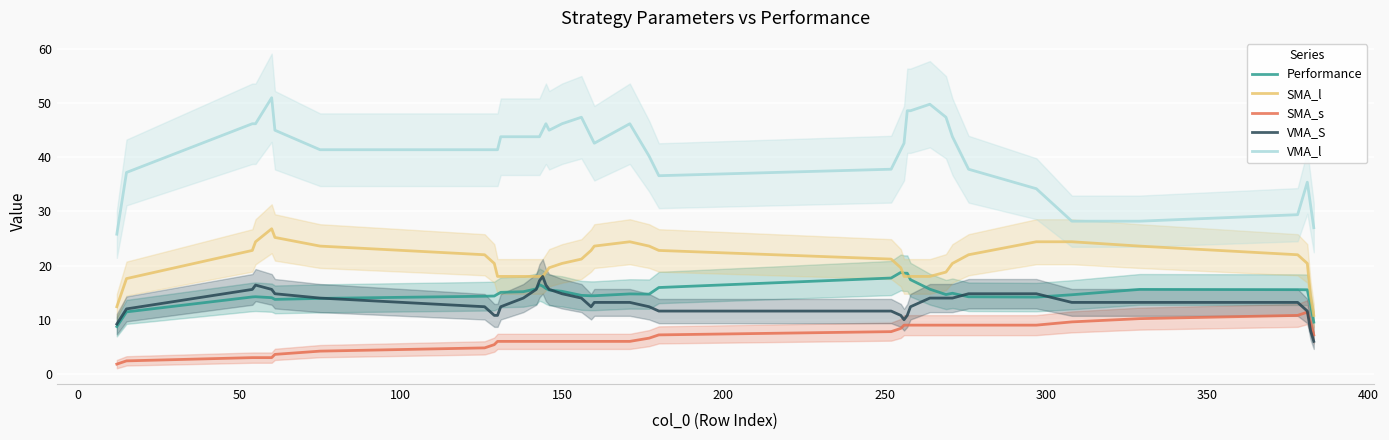

What are all the series names shown in the legend?

Performance, SMA_l, SMA_s, VMA_S, VMA_l